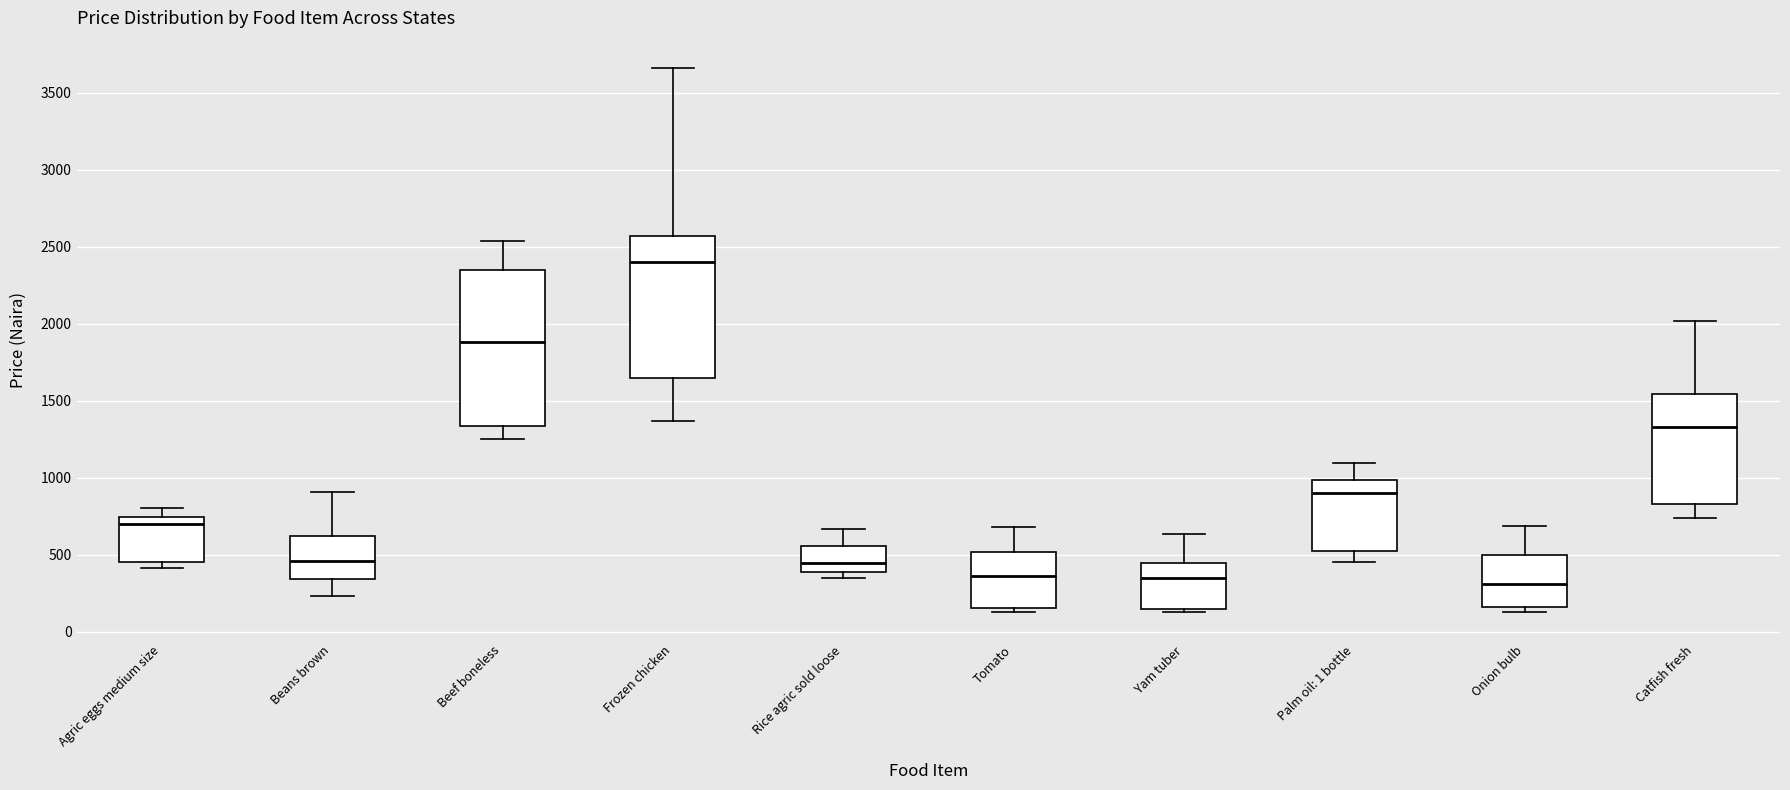

Reading left to right, read every box against the y-axis: the position of its median line, the range the box covers, and the ends of its whiskers. The values are not printed on the chart, so give them approximately, as read against the axis.

Agric eggs medium size: median 700, box 450 to 750, whiskers 400 to 800
Beans brown: median 450, box 350 to 600, whiskers 250 to 900
Beef boneless: median 1900, box 1350 to 2350, whiskers 1250 to 2550
Frozen chicken: median 2400, box 1650 to 2550, whiskers 1350 to 3650
Rice agric sold loose: median 450, box 400 to 550, whiskers 350 to 650
Tomato: median 350, box 150 to 500, whiskers 150 (just below the box's lower edge) to 700
Yam tuber: median 350, box 150 to 450, whiskers 150 (just below the box's lower edge) to 650
Palm oil: 1 bottle: median 900, box 550 to 1000, whiskers 450 to 1100
Onion bulb: median 300, box 150 to 500, whiskers 150 (just below the box's lower edge) to 700
Catfish fresh: median 1350, box 850 to 1550, whiskers 750 to 2000